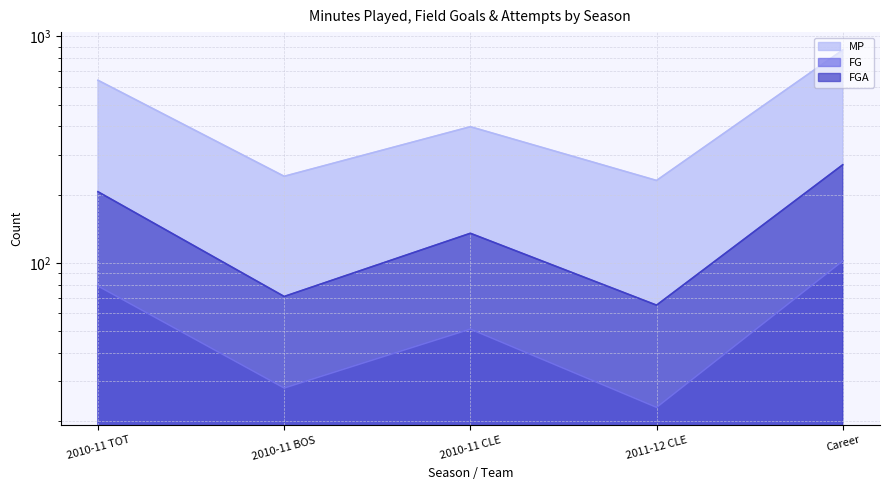

In FG, how many points are higher than both neighbors (excluding endpoints)?

1